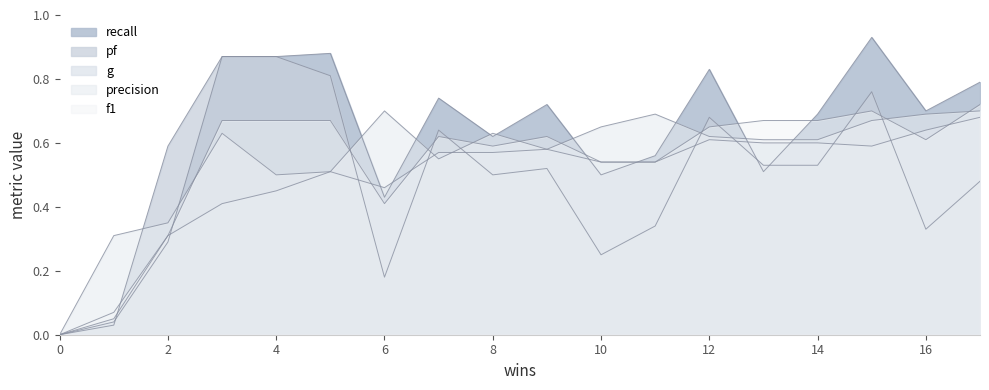

How many lines are shown in the chart?

5